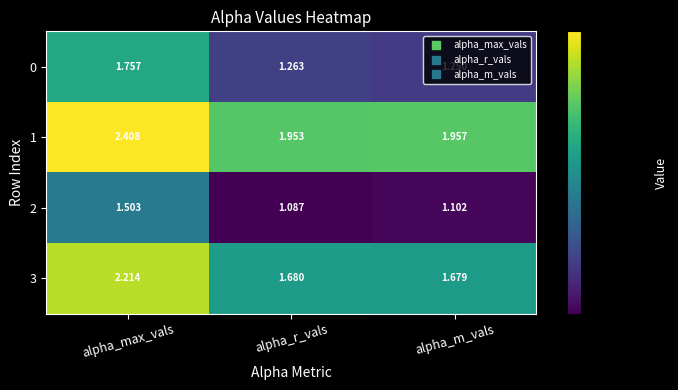

Is the value of 3 at alpha_m_vals greater than the value of 0 at alpha_max_vals?

No